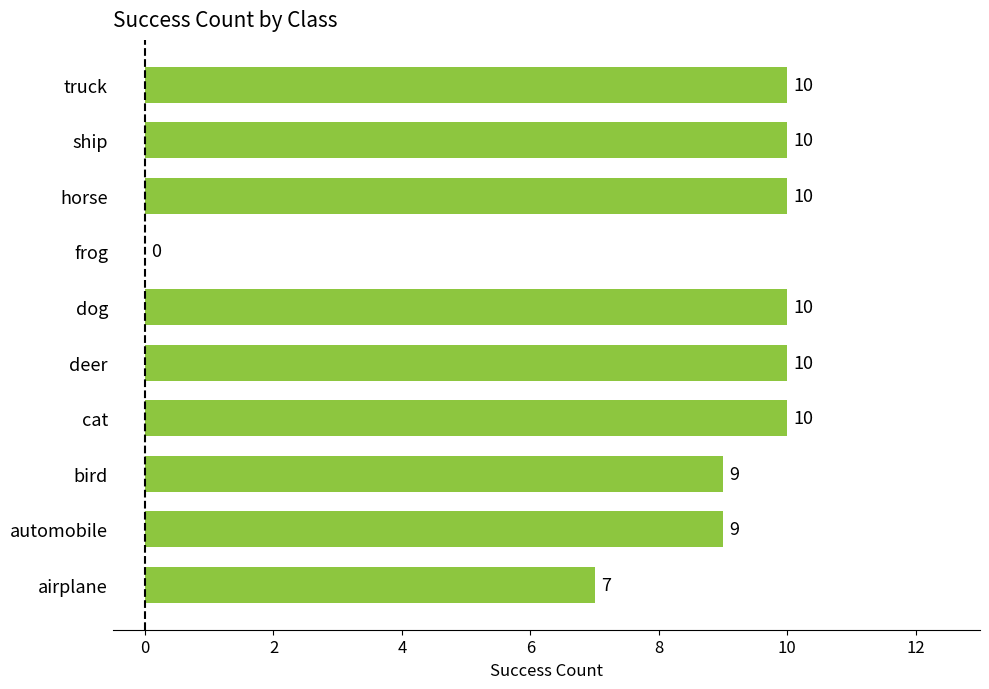

The value at airplane is 7. True or false?

True